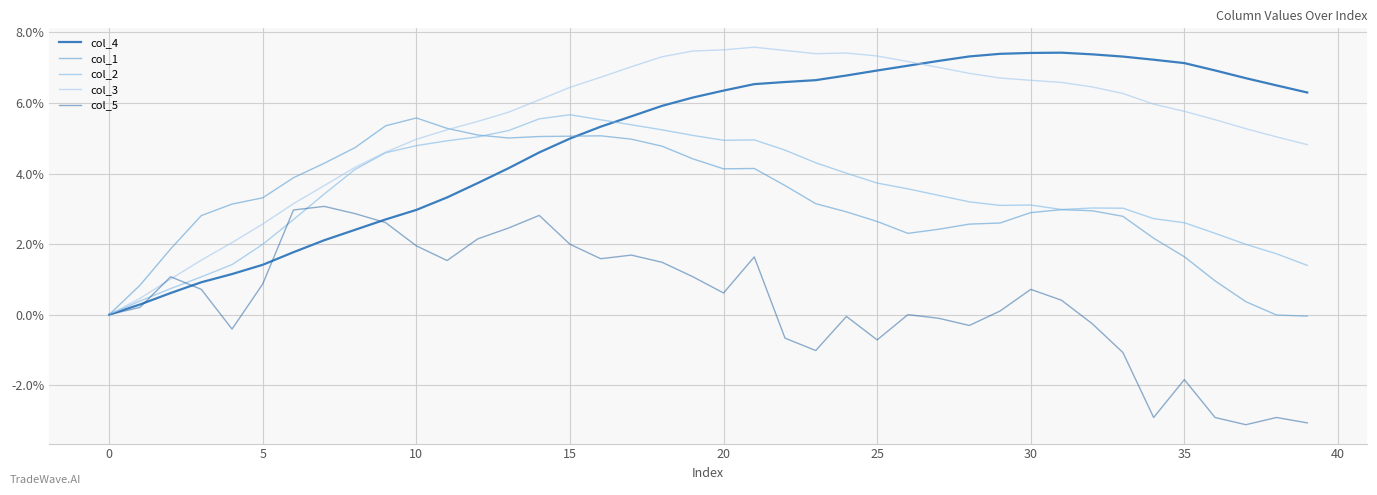

What is the minimum value shown in the chart?

-3.1